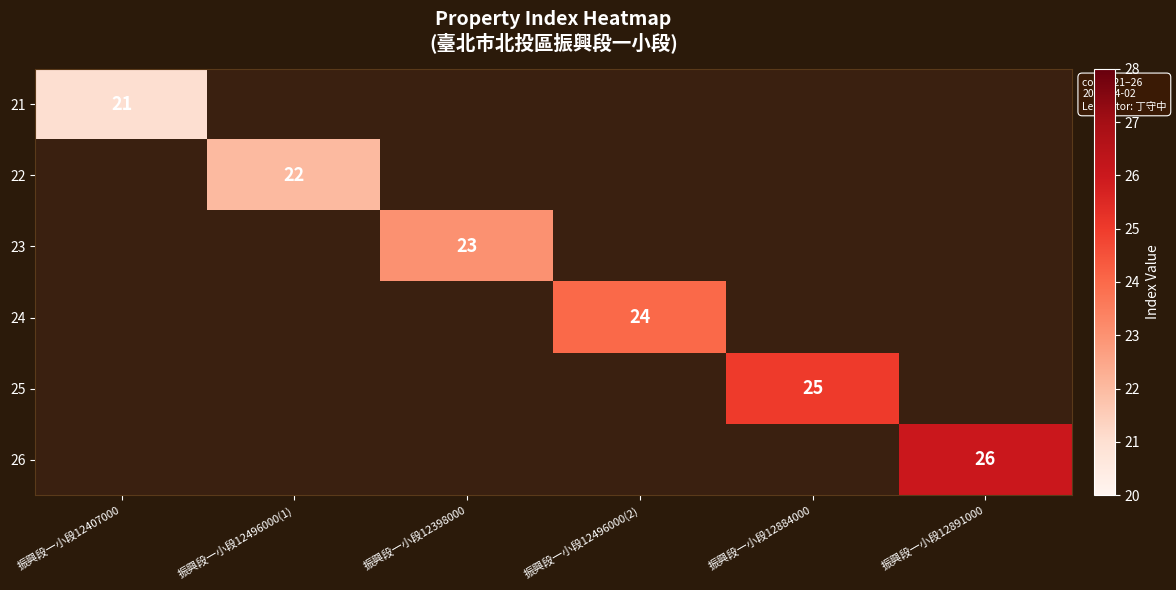

Is it true that 24 equals 32 at 振興段一小段12496000(2)?

False